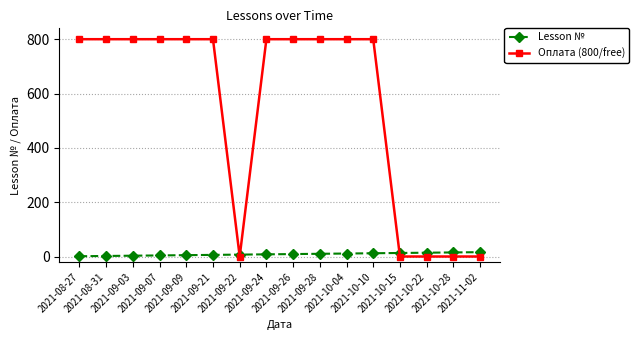

At how many categories does at least one series exceed 71?

11